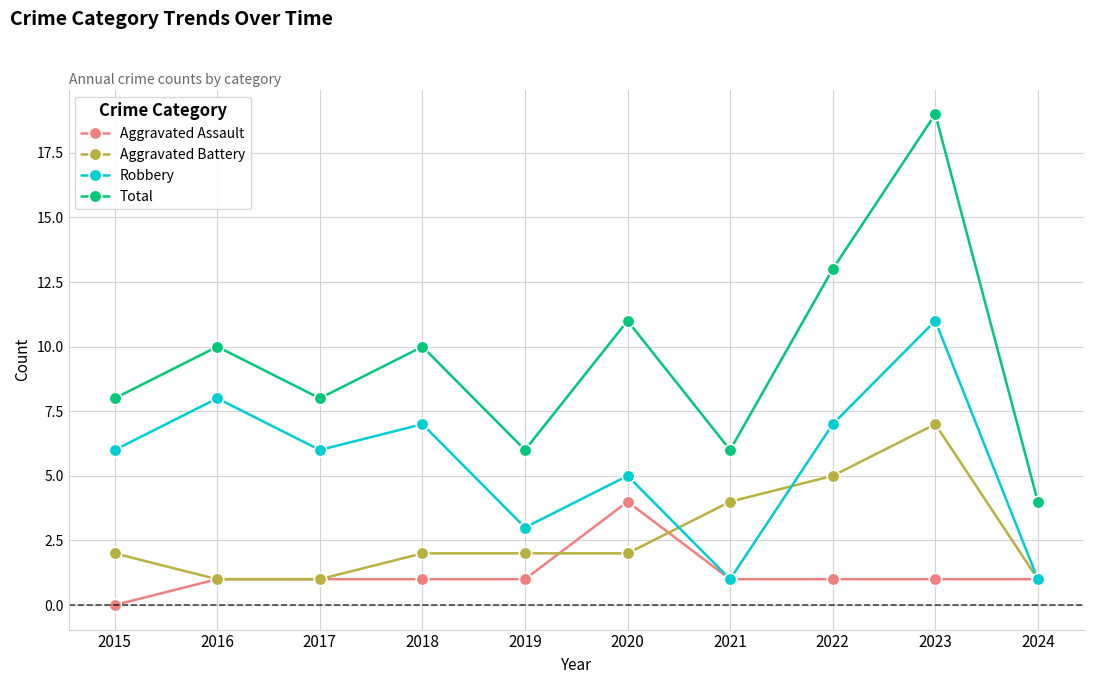

True or false: Aggravated Assault has a value of 1 at 2019.

True